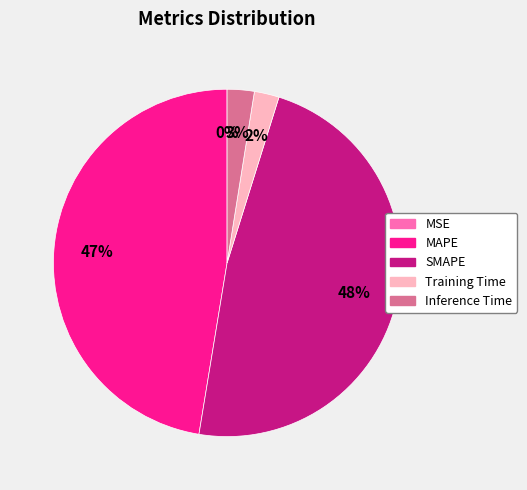

Is Training Time the majority of the pie?

No